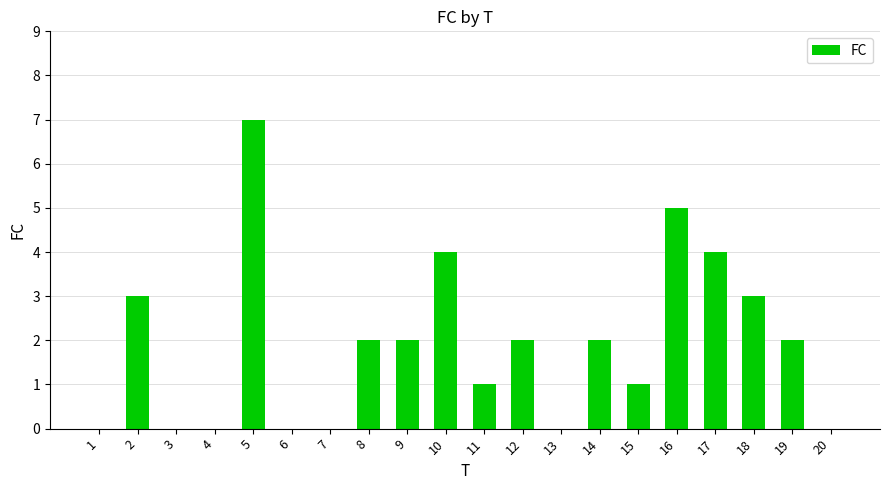

Read the value at 2.

3